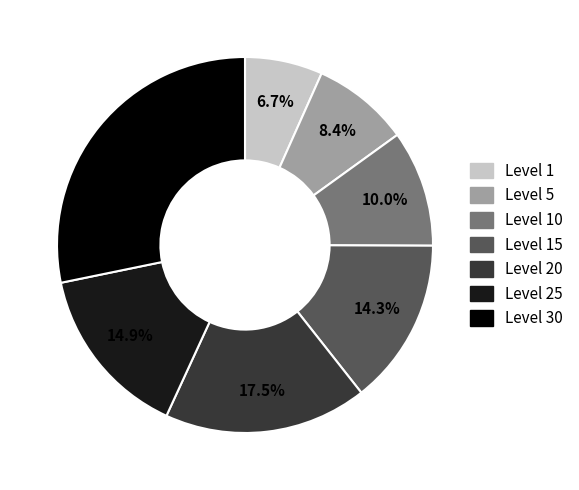

How many slices are in this pie chart?

7